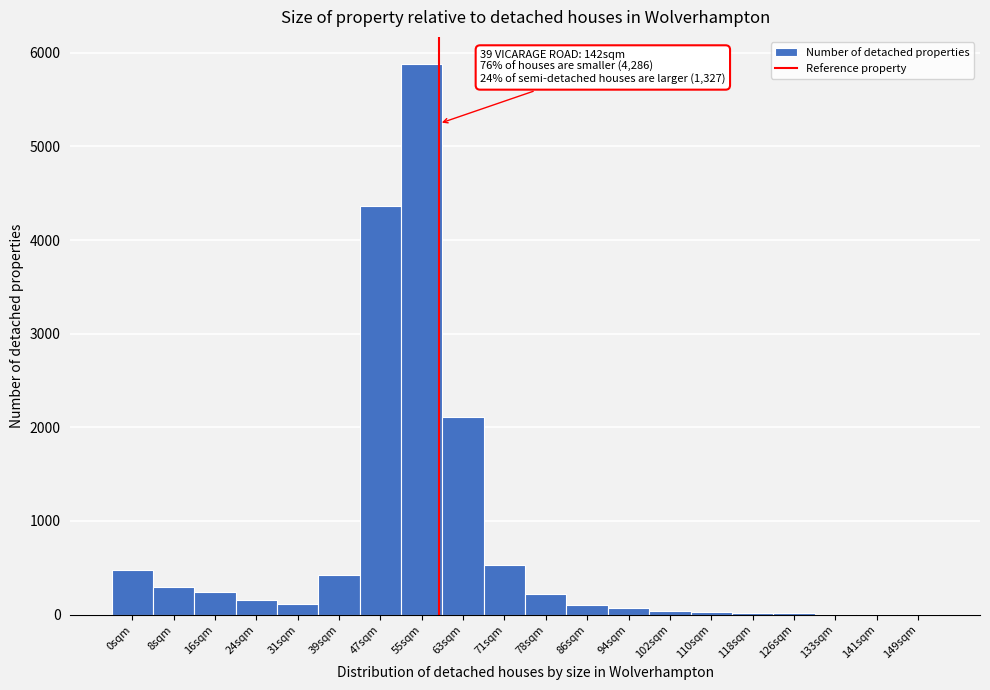

Which label corresponds to the largest value in the chart?

55sqm